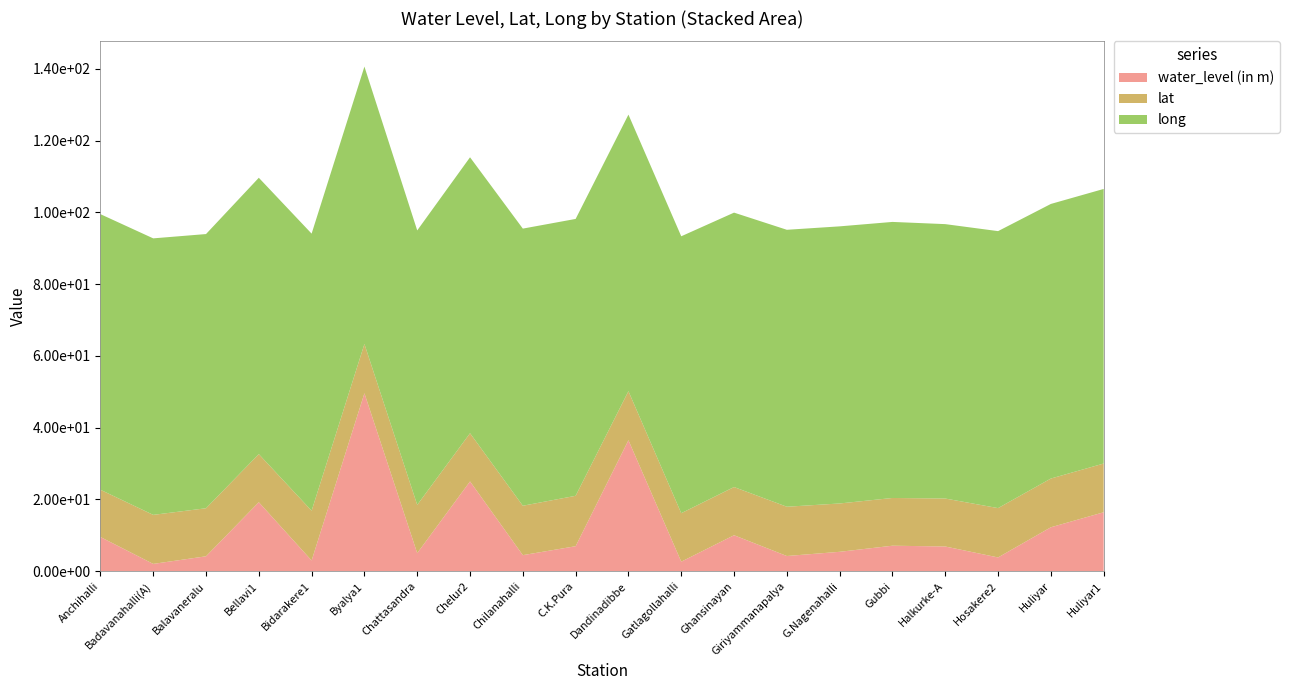

Reading right to left, transcribe all the data shown in this chart.

water_level (in m): 16.4	12.2	3.8	6.9	7.1	5.4	4.2	10.0	2.6	36.5	7.0	4.5	25.0	5.0	49.6	3.0	19.2	4.2	2.0	9.5
lat: 13.6	13.6	13.8	13.4	13.3	13.5	13.7	13.4	13.5	13.7	14.1	13.8	13.4	13.4	13.7	13.9	13.4	13.4	13.7	13.2
long: 76.5	76.5	77.2	76.5	76.9	77.2	77.2	76.5	77.2	77.1	77.2	77.2	76.9	76.5	77.3	77.2	77.0	76.4	77.1	76.8